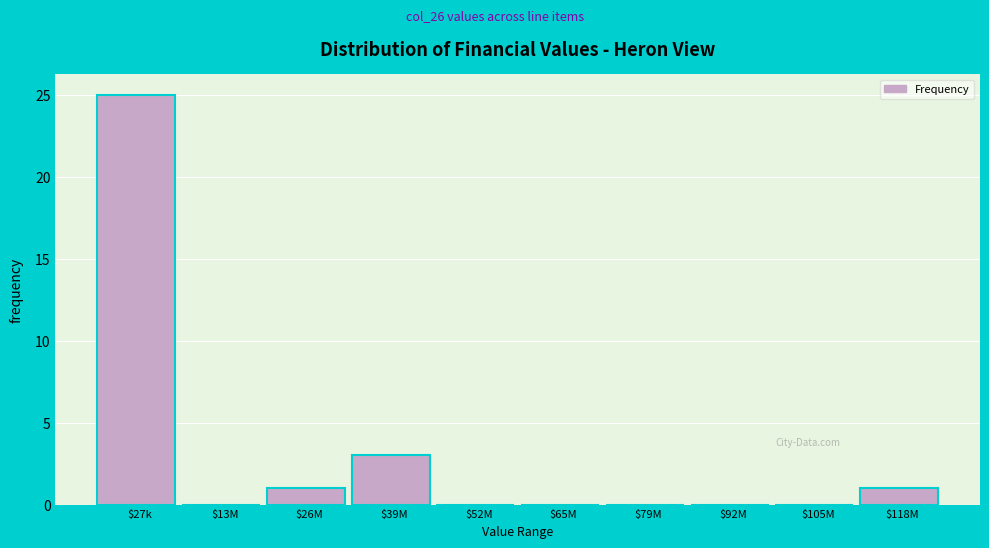

Where is the data nearest to the value 12?

$39M